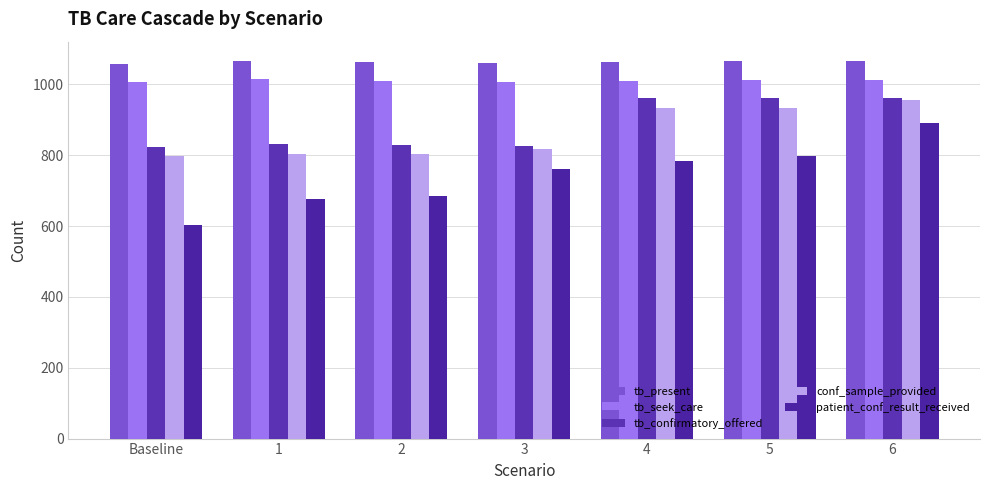

Where is tb_seek_care nearest to the value 1010?

4